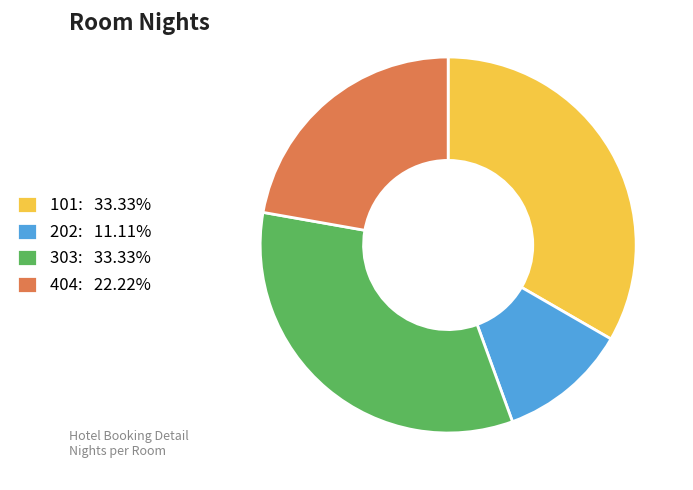

How many slices are in this pie chart?

4